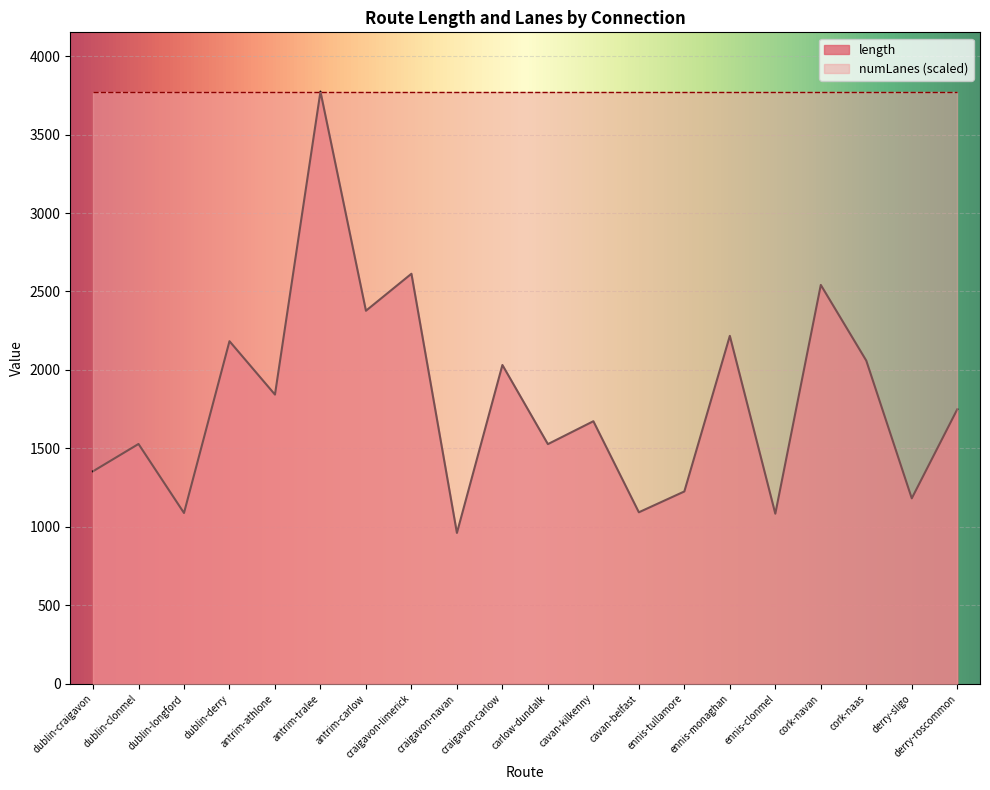

How many interior local valleys (lower than both neighbors) does the data have?

8